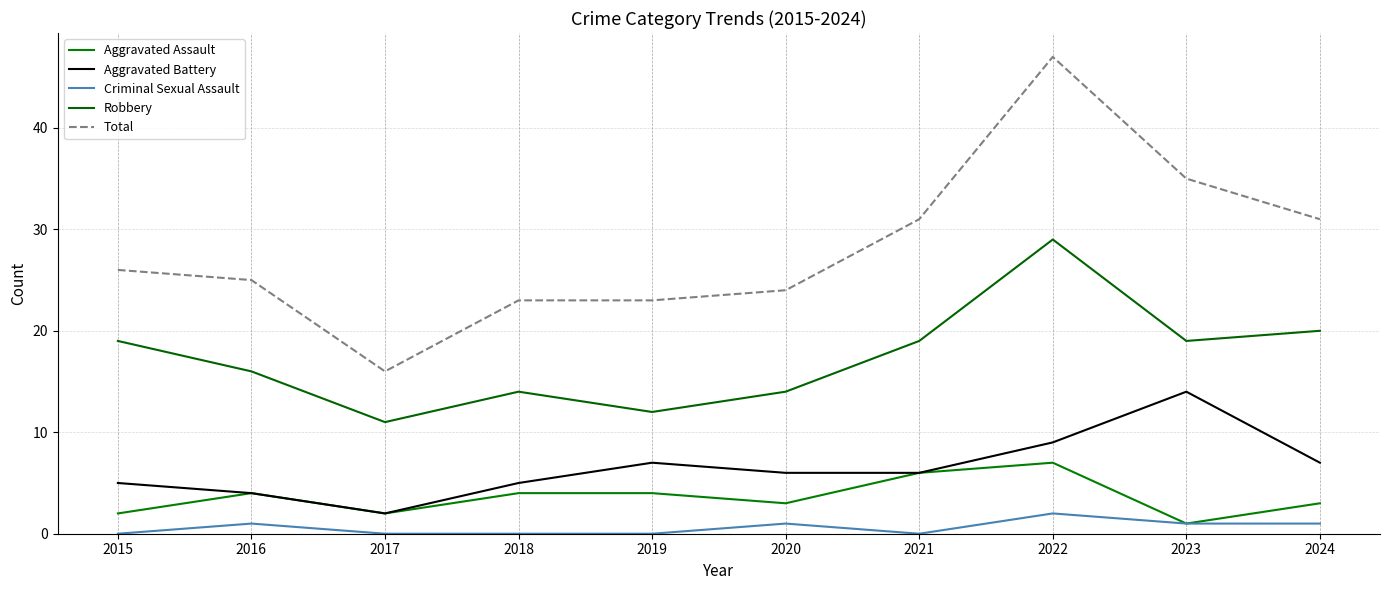

Which series has the widest spread of values?

Total